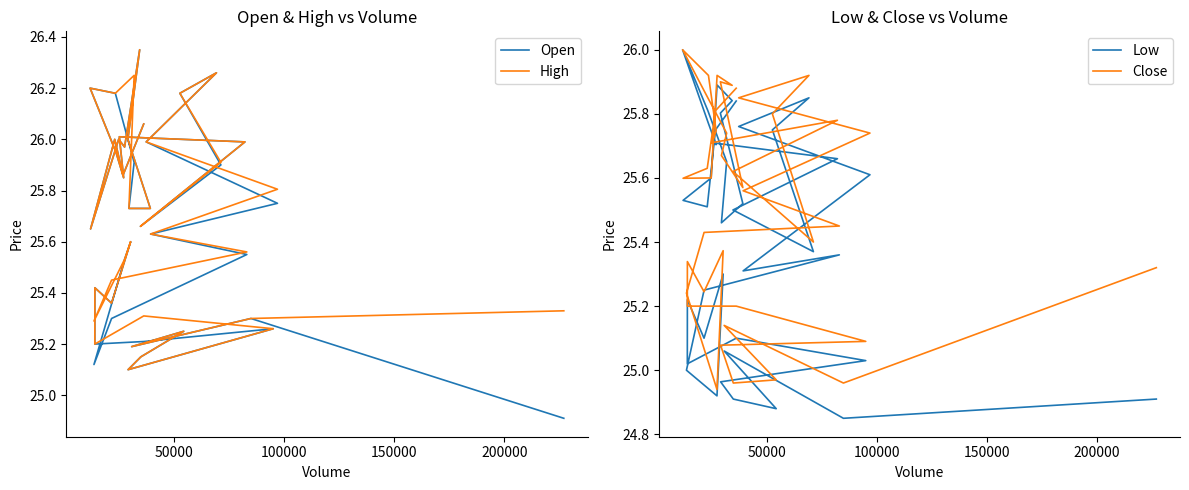

At which category does Low reach its first local peak?

100000